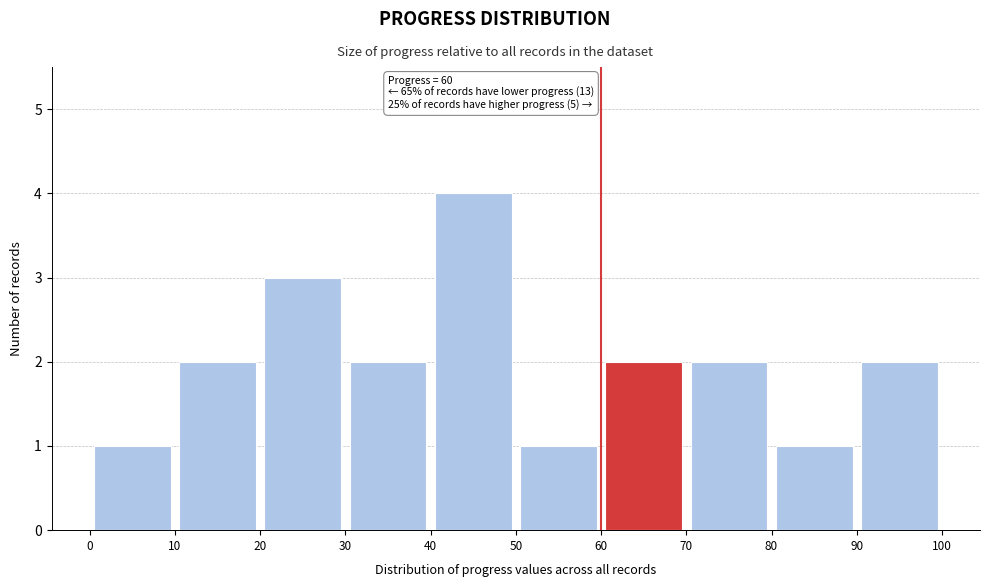

Which range on the x-axis has the tallest bar?

40 to 50